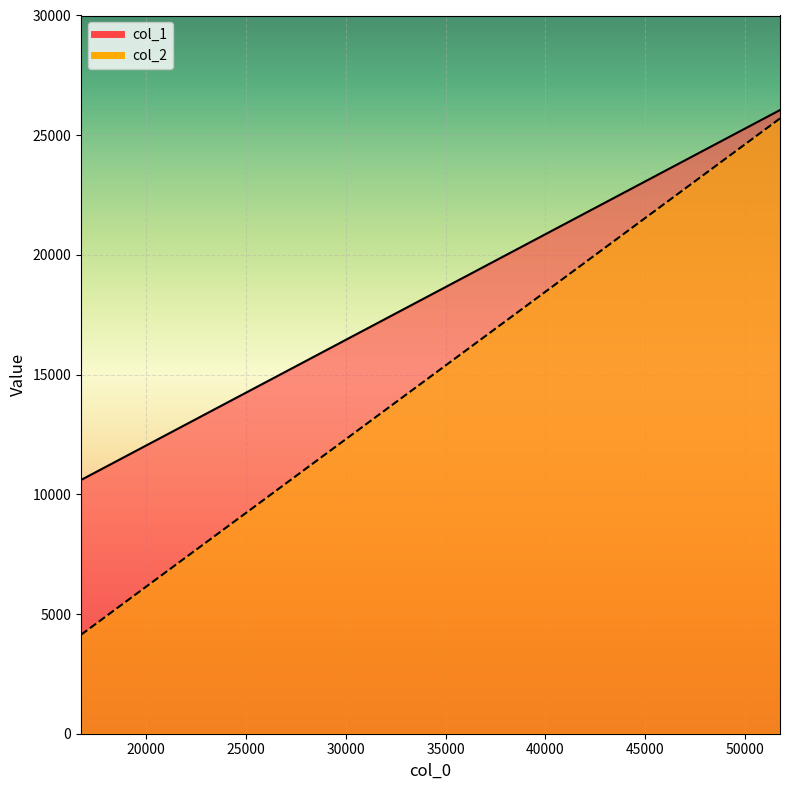

What is the sum of the col_1 values at 51750 and 16732?

36649